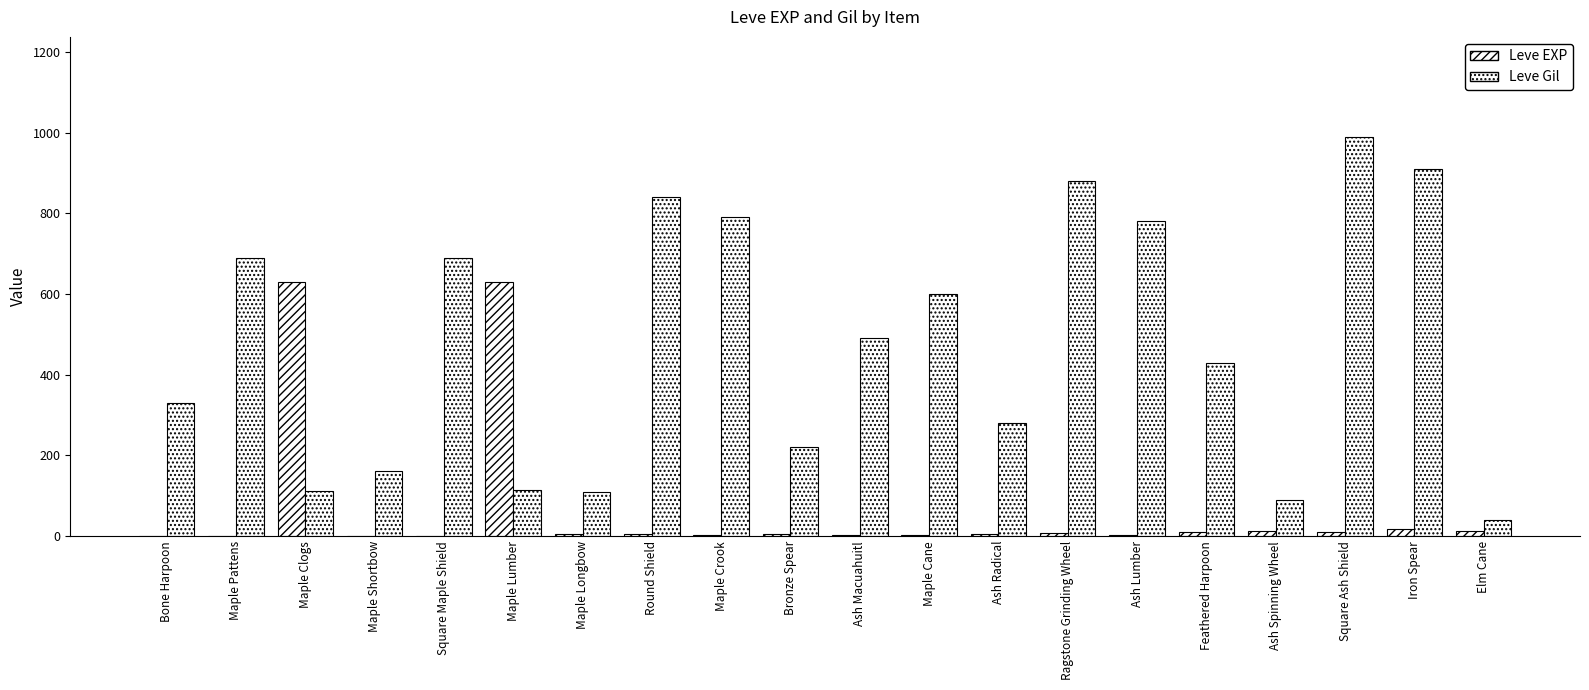

How many categories are shown in the chart?

20